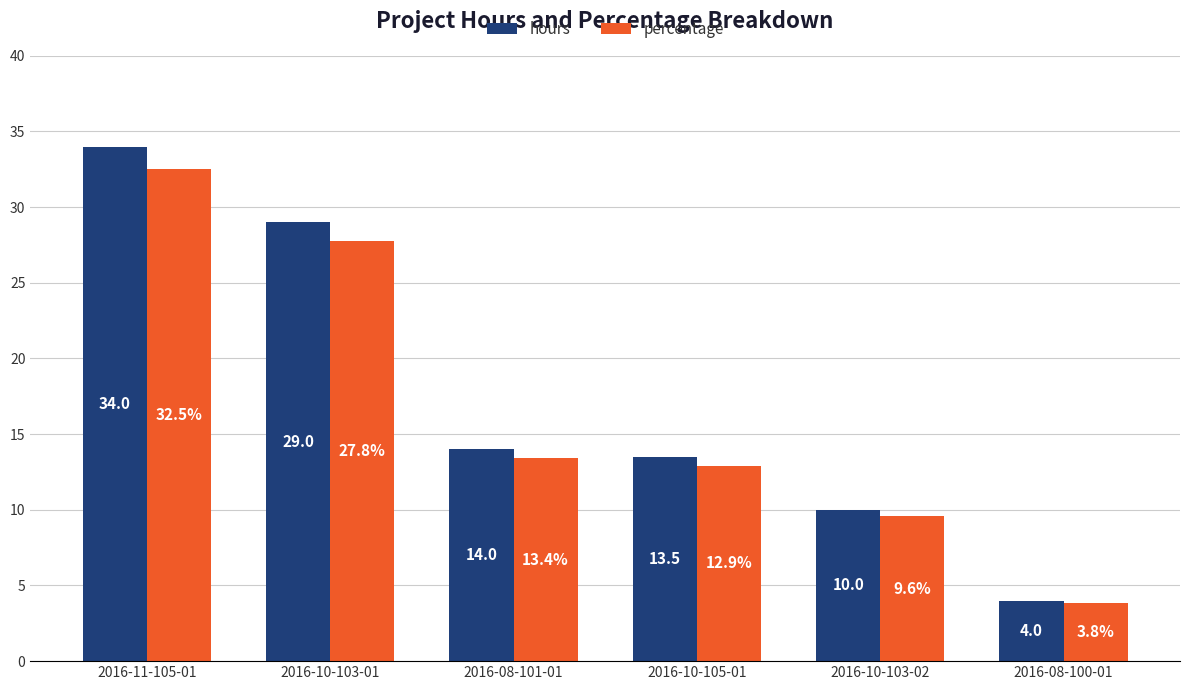

What is the lowest value of the hours series?

4.0